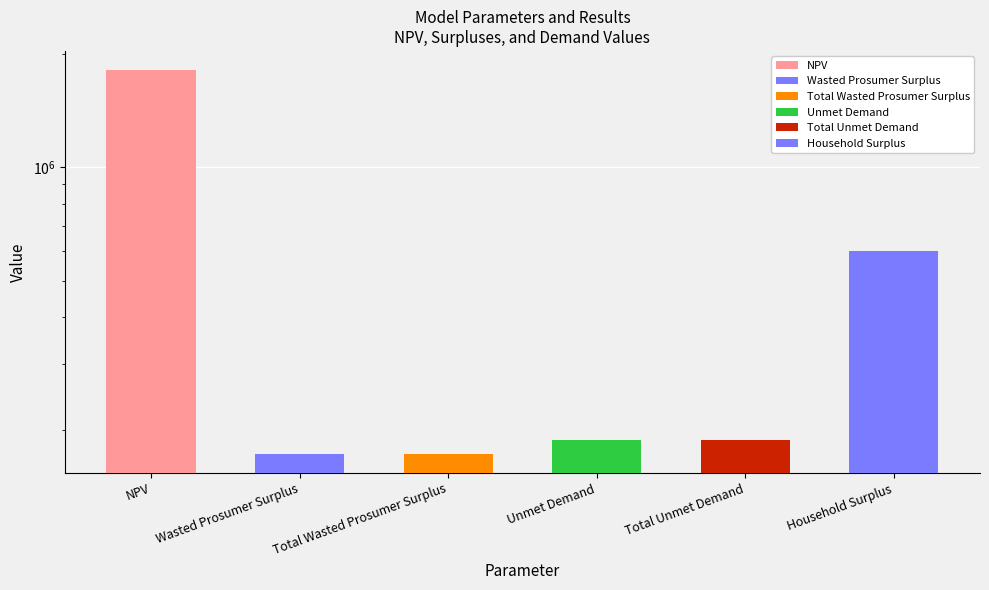

How many bars are there in total?

6